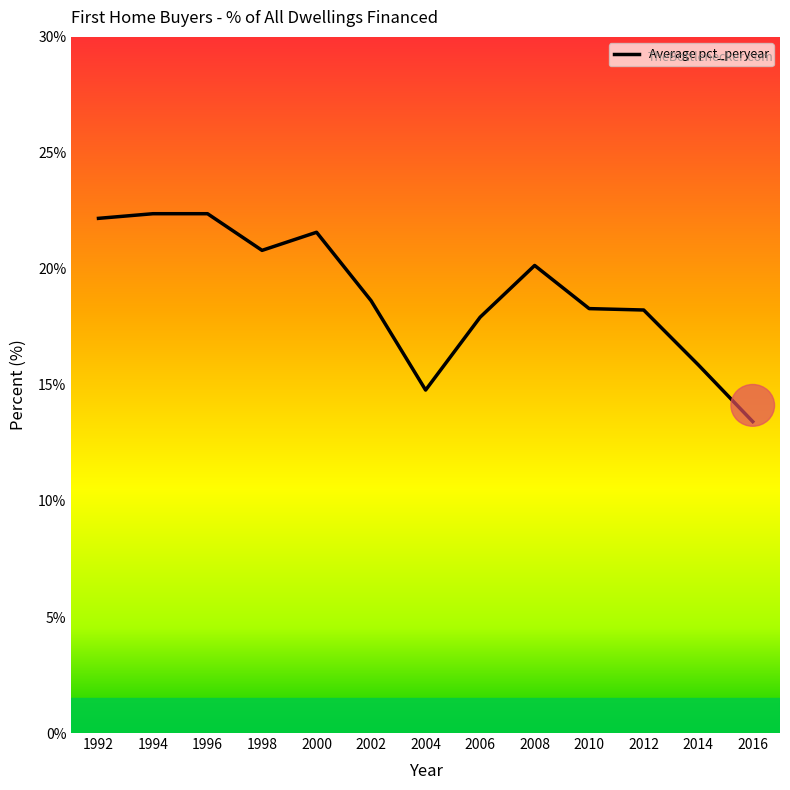

Which has a higher value, 2004 or 2008?

2008